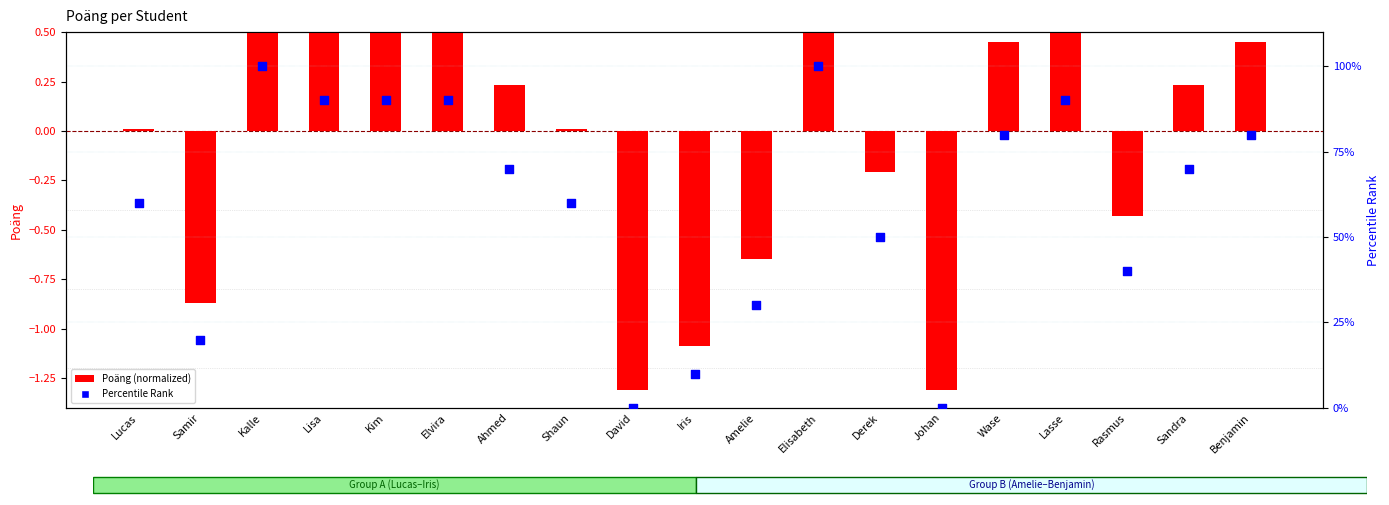

What is the total value across all series at Shaun?

60.0